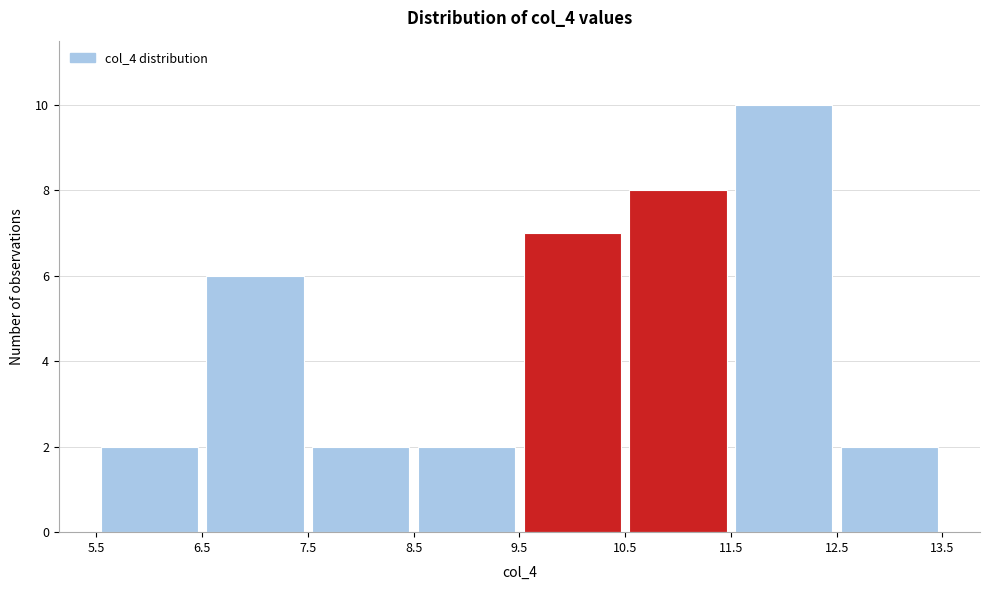

Reading left to right, list every bar in this chart as the range it spans on the x-axis followed by its height. The values are not printed on the chart, so give them approximately, as read against the axis.

5.5 to 6.5: 2
6.5 to 7.5: 6
7.5 to 8.5: 2
8.5 to 9.5: 2
9.5 to 10.5: 7
10.5 to 11.5: 8
11.5 to 12.5: 10
12.5 to 13.5: 2